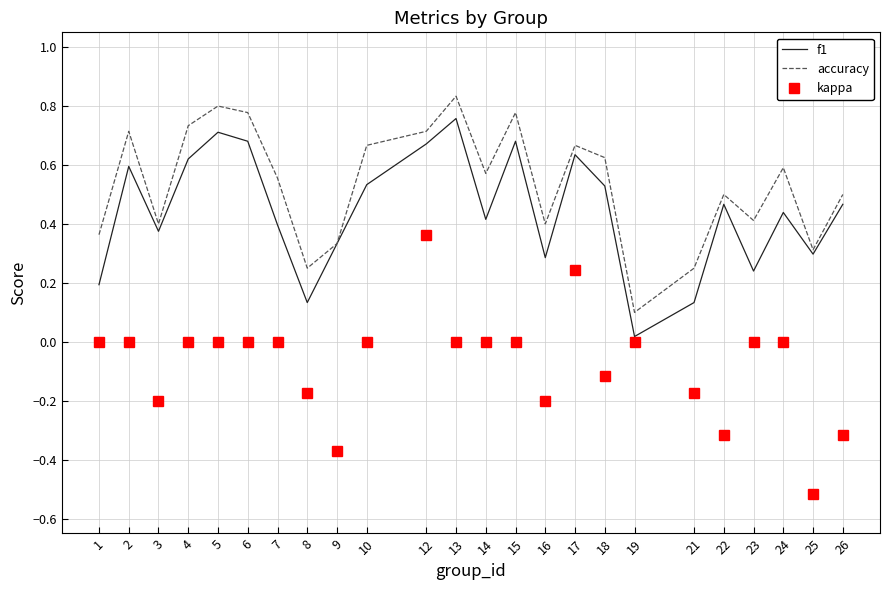

The accuracy series shows 0.8 at 5. True or false?

True